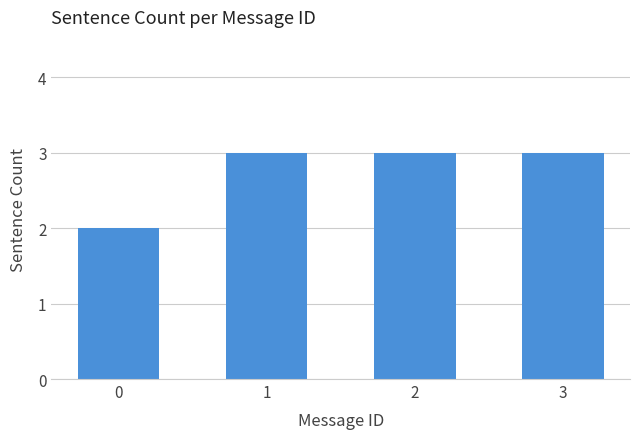

What is the sum of all values?

11